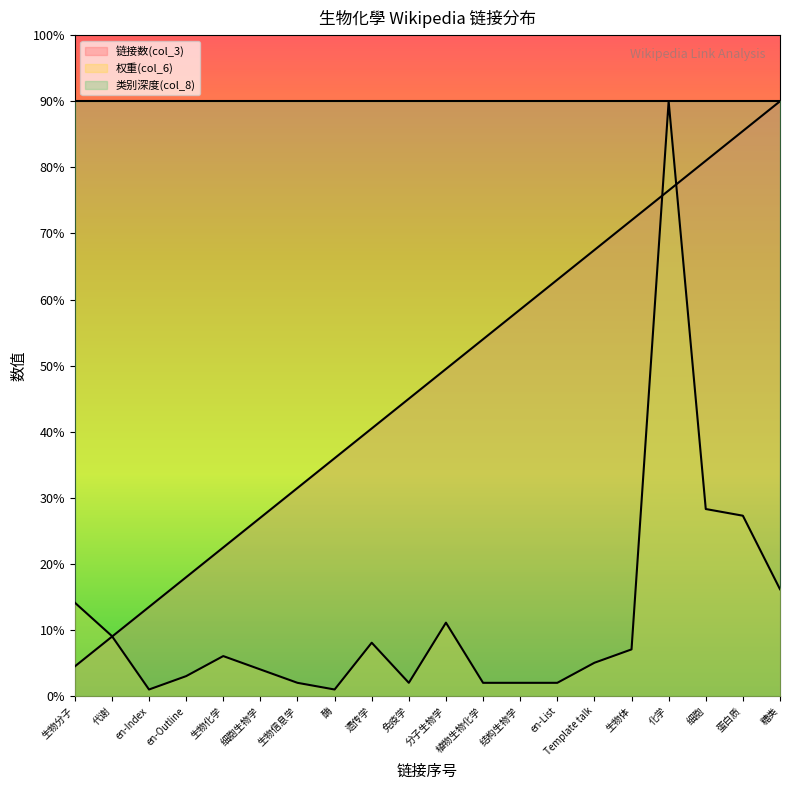

Reading left to right, list all the values displayed in this chart.

链接数(col_3): 生物分子=4.5	代谢=9.0	en-Index=13.5	en-Outline=18.0	生物化学=22.5	细胞生物学=27.0	生物信息学=31.5	酶=36.0	遗传学=40.5	免疫学=45.0	分子生物学=49.5	植物生物化学=54.0	结构生物学=58.5	en-List=63.0	Template talk=67.5	生物体=72.0	化学=76.5	细胞=81.0	蛋白质=85.5	糖类=90.0
权重(col_6): 生物分子=14.2	代谢=9.1	en-Index=1.0	en-Outline=3.0	生物化学=6.1	细胞生物学=4.0	生物信息学=2.0	酶=1.0	遗传学=8.1	免疫学=2.0	分子生物学=11.1	植物生物化学=2.0	结构生物学=2.0	en-List=2.0	Template talk=5.1	生物体=7.1	化学=90.0	细胞=28.3	蛋白质=27.3	糖类=16.2